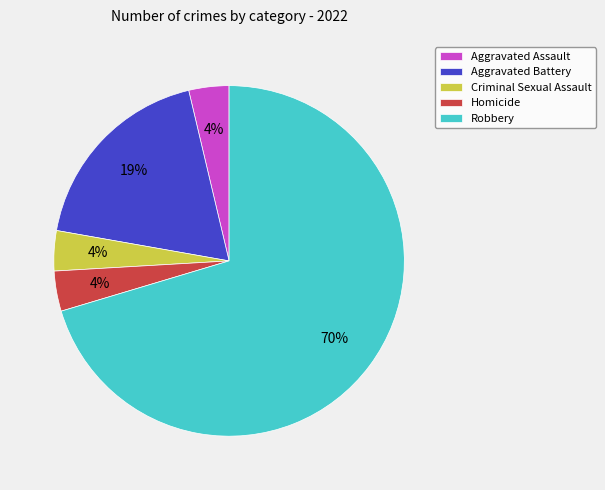

Is it true that Aggravated Assault is 15% of the pie?

False